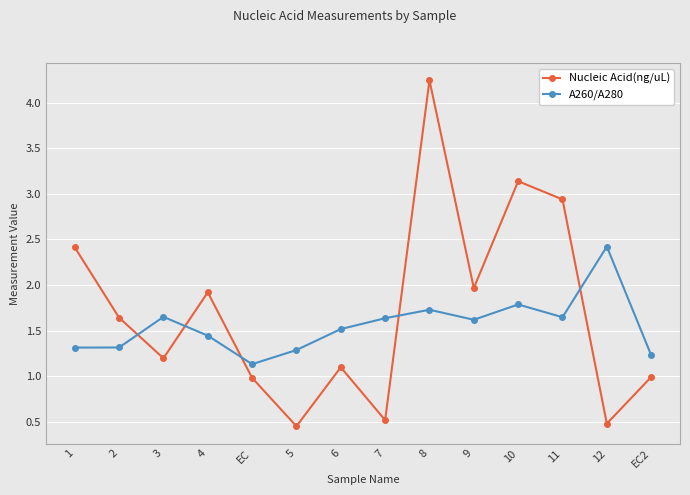

How many distinct data groups are displayed?

2